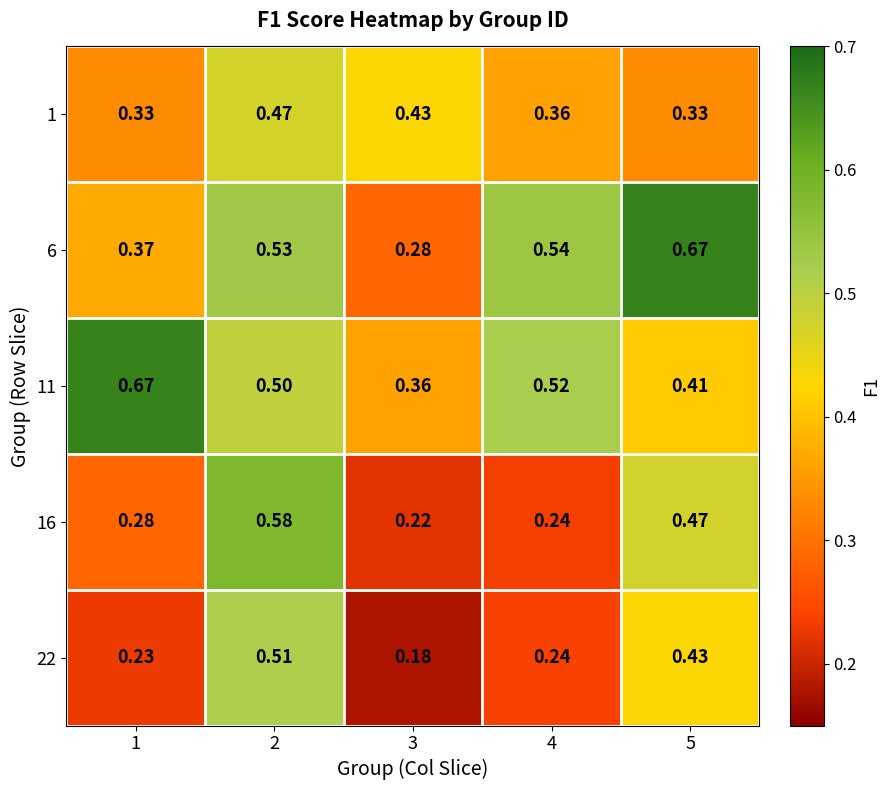

Is the value of 1 at 3 greater than the value of 11 at 3?

Yes